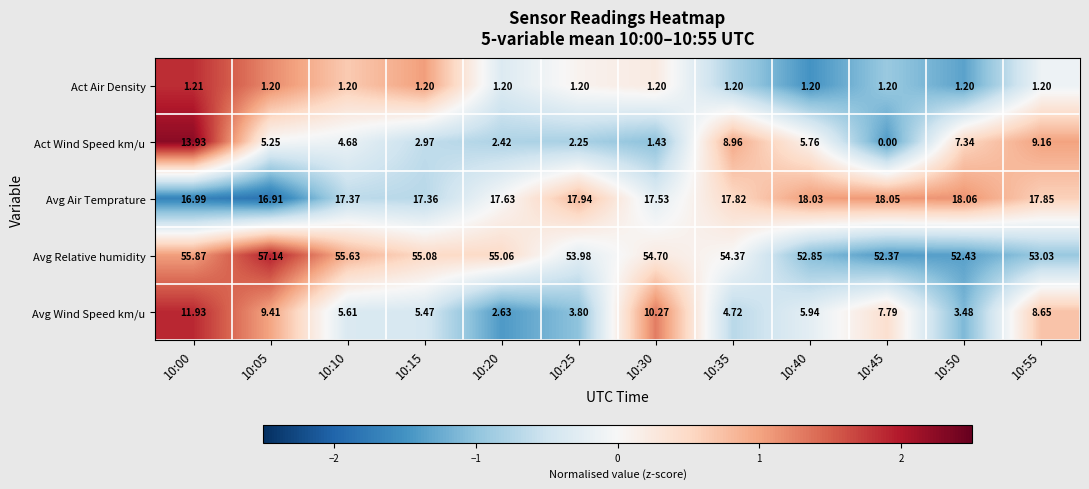

Rank the series at 10:35 from lowest to highest value.

Act Air Density, Avg Wind Speed km/u, Act Wind Speed km/u, Avg Air Temprature, Avg Relative humidity